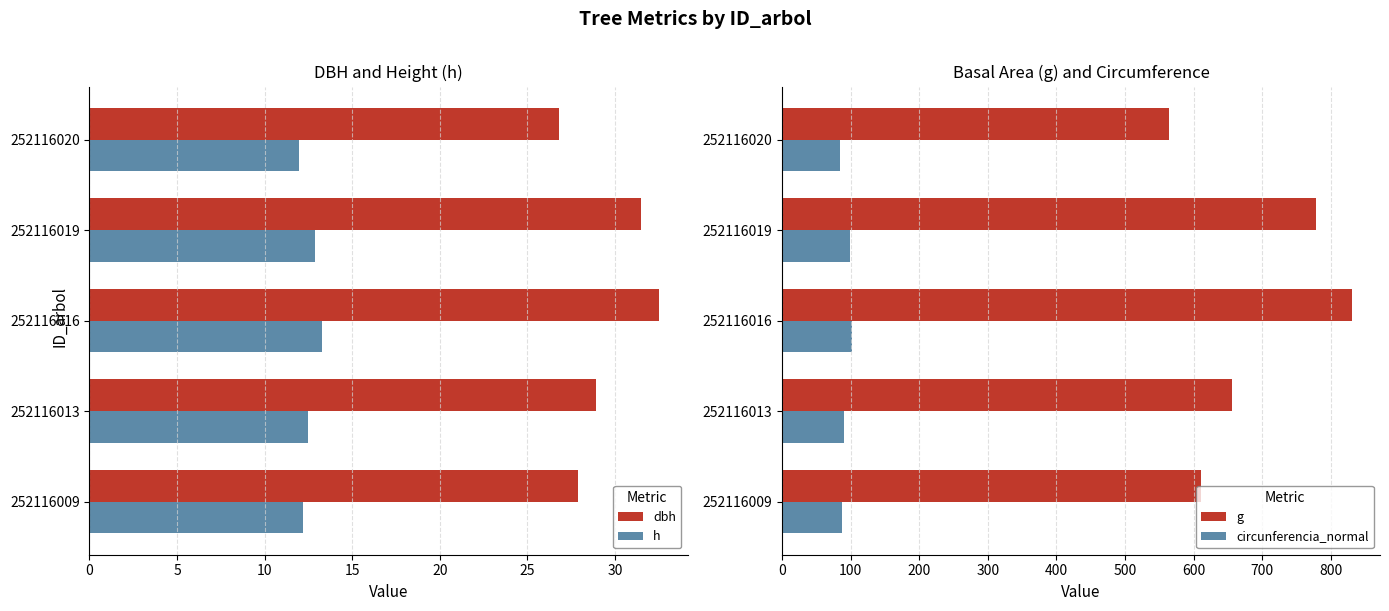

Is the value of g at 252116013 greater than the value of circunferencia_normal at 252116016?

Yes